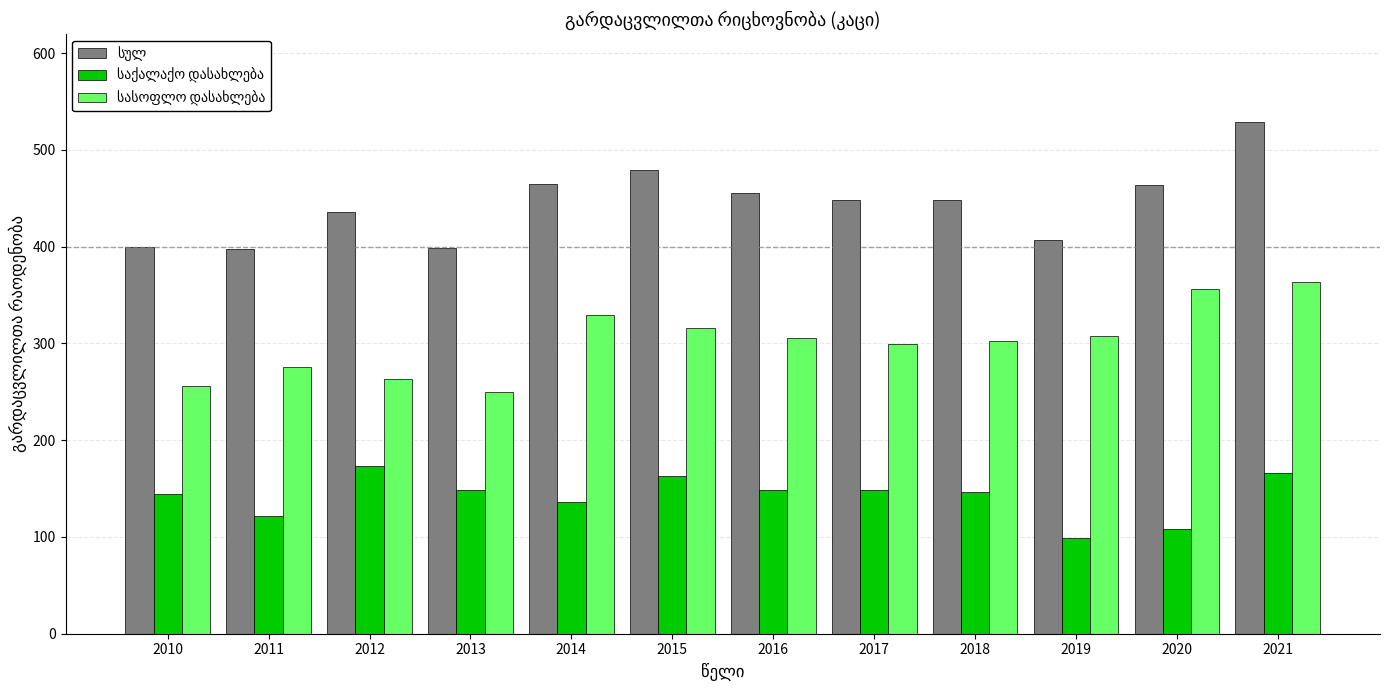

Count the number of categories in the chart.

12